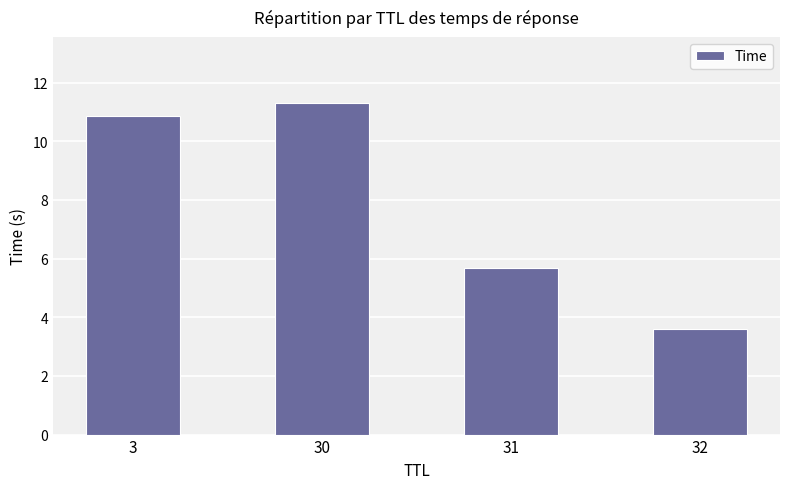

What is the ratio of the value at 32 to the value at 3?

0.3